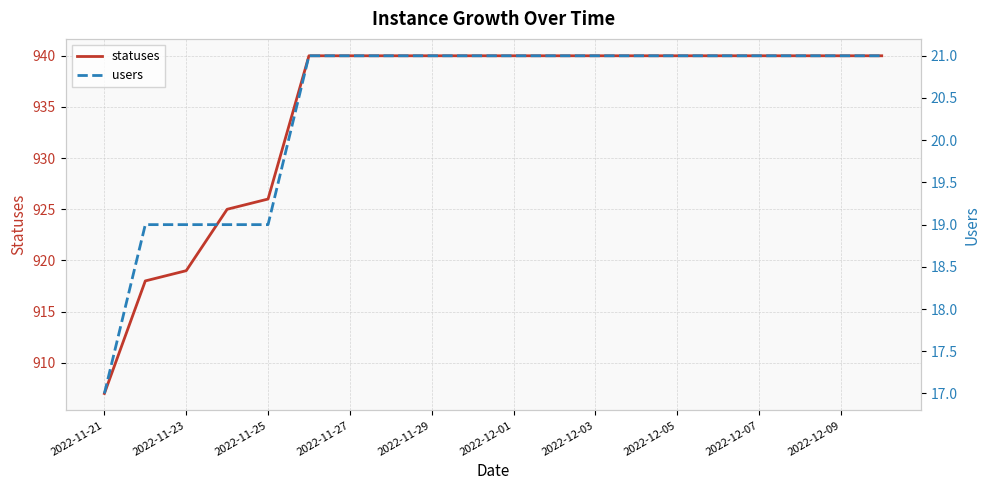

Reading left to right, extract all data points from this chart.

statuses: 907	918	919	925	926	940	940	940	940	940	940	940	940	940	940	940	940	940	940	940
users: 17	19	19	19	19	21	21	21	21	21	21	21	21	21	21	21	21	21	21	21